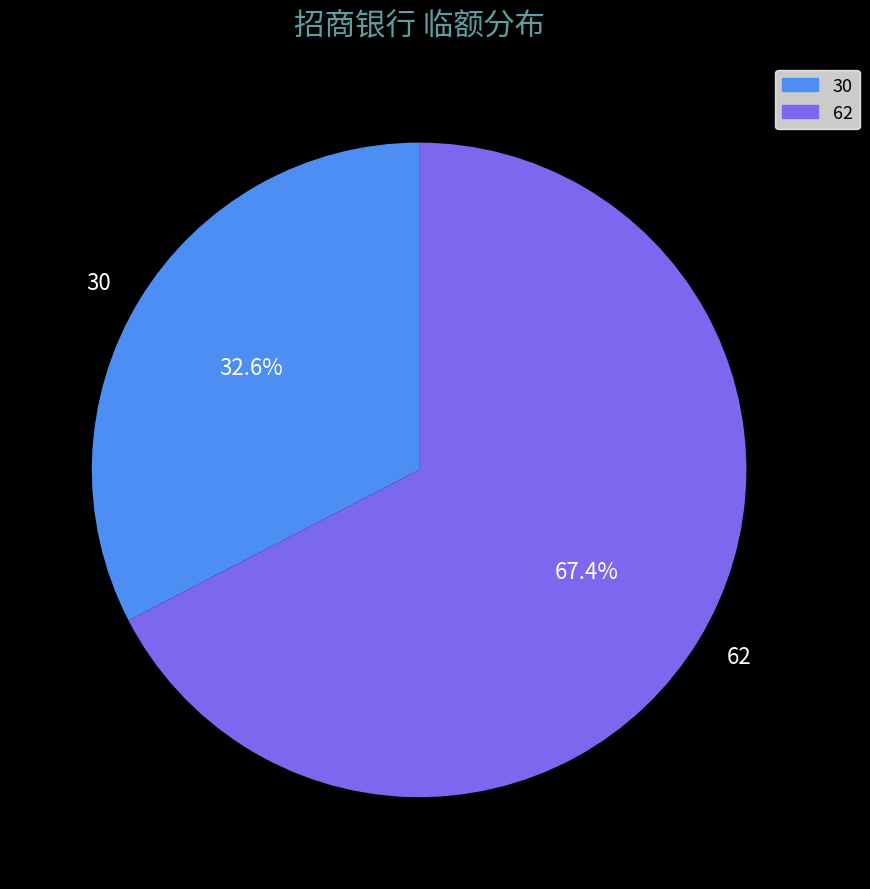

Is it true that 62 is 73% of the pie?

False